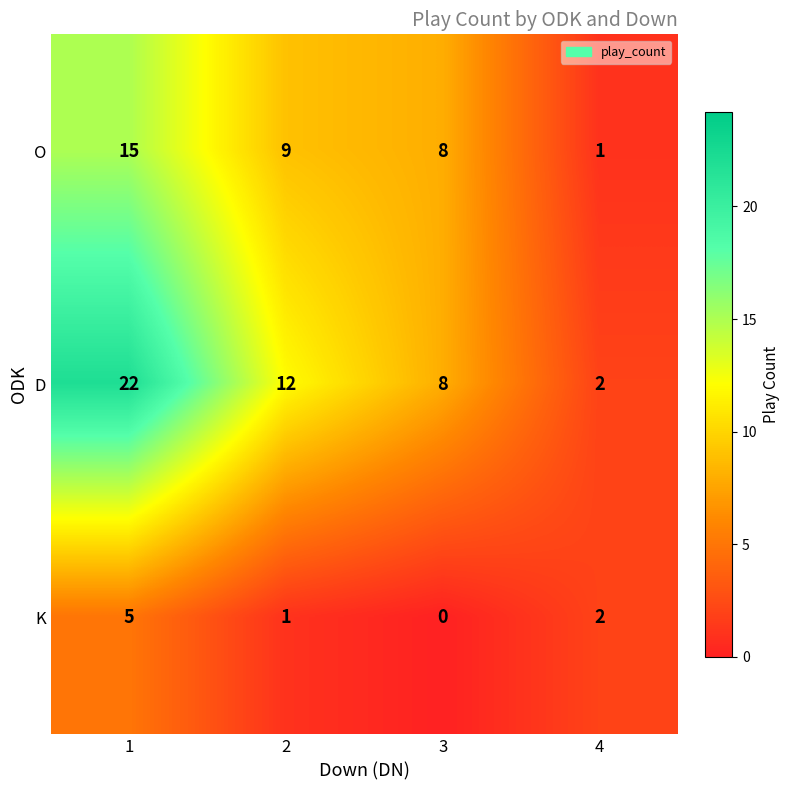

What is the total value across all series at 1?

42